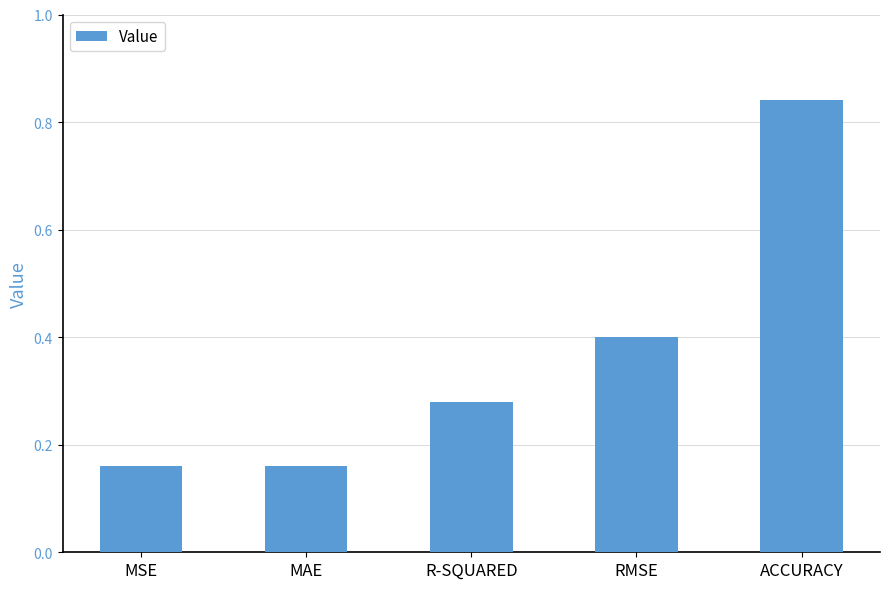

What is the difference between the maximum and second lowest values?

0.7